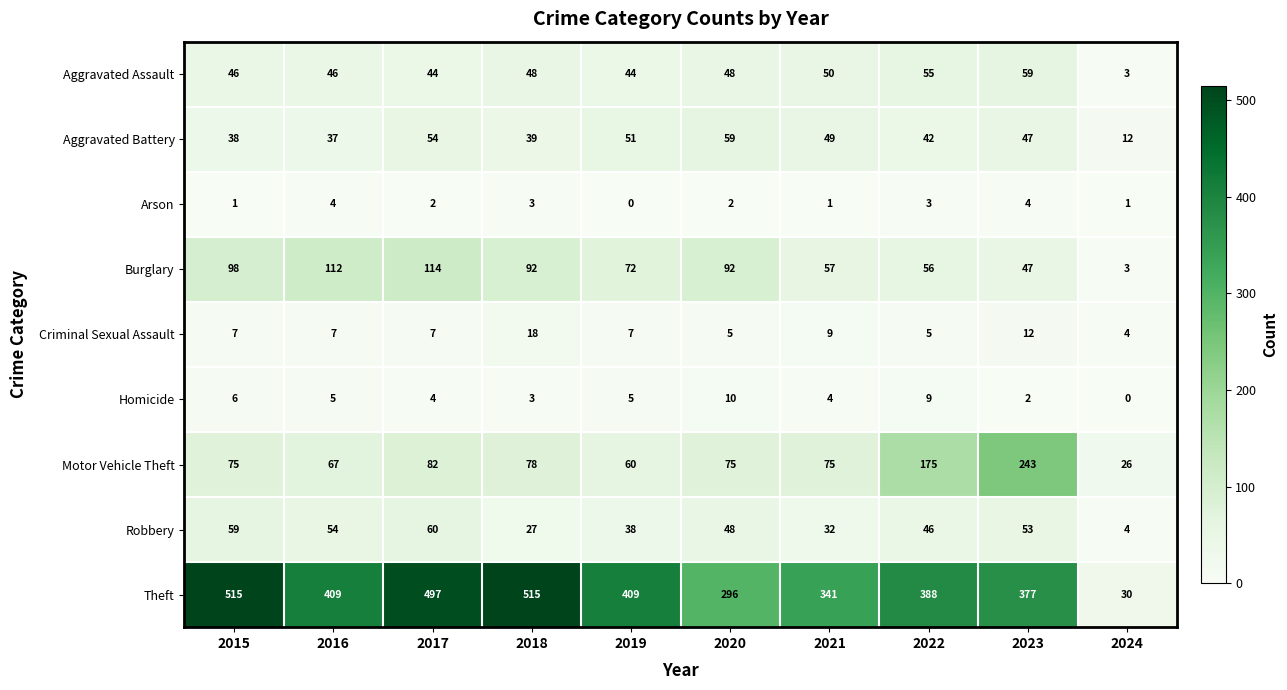

At which category is the sum across all series the highest?

2017